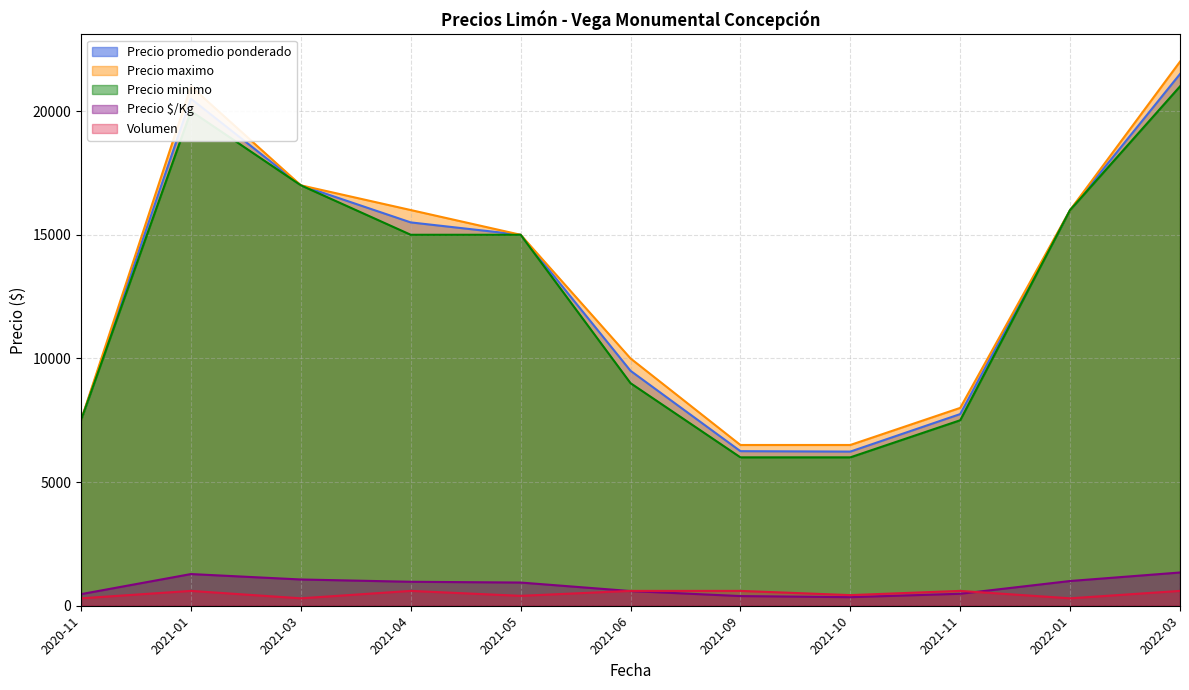

Reading right to left, what are all the values shown in this chart?

Precio promedio ponderado: 2022-03=21500	2022-01=16000	2021-11=7750	2021-10=6233	2021-09=6250	2021-06=9500	2021-05=15000	2021-04=15500	2021-03=17000	2021-01=20500	2020-11=7500
Precio maximo: 2022-03=22000	2022-01=16000	2021-11=8000	2021-10=6500	2021-09=6500	2021-06=10000	2021-05=15000	2021-04=16000	2021-03=17000	2021-01=21000	2020-11=7500
Precio minimo: 2022-03=21000	2022-01=16000	2021-11=7500	2021-10=6000	2021-09=6000	2021-06=9000	2021-05=15000	2021-04=15000	2021-03=17000	2021-01=20000	2020-11=7500
Precio $/Kg: 2022-03=1344	2022-01=1000	2021-11=484	2021-10=346	2021-09=391	2021-06=594	2021-05=938	2021-04=969	2021-03=1062	2021-01=1281	2020-11=469
Volumen: 2022-03=600	2022-01=300	2021-11=600	2021-10=430	2021-09=600	2021-06=600	2021-05=400	2021-04=600	2021-03=300	2021-01=600	2020-11=300